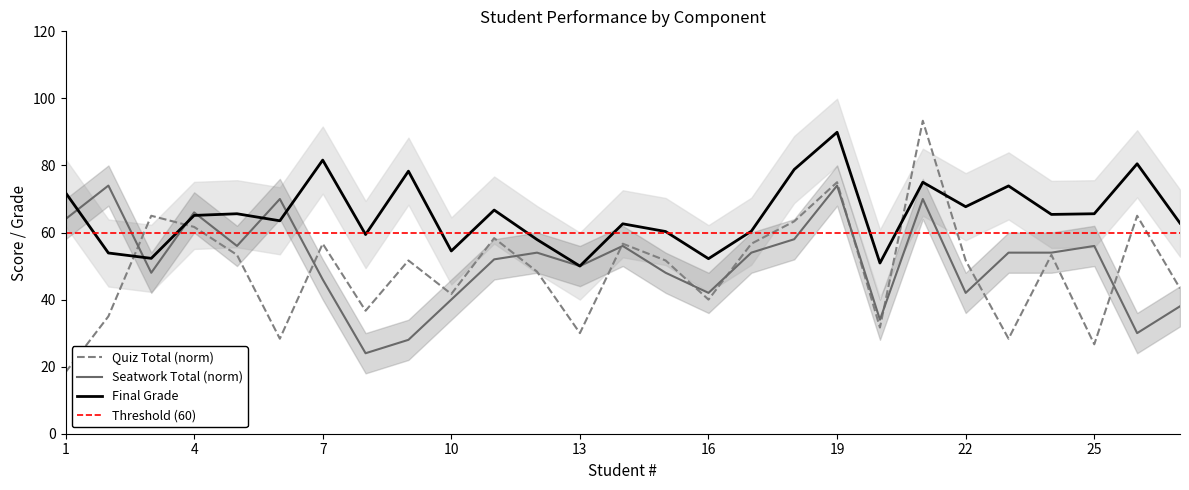

What is the spread (max minus min) of values at 8?

35.4